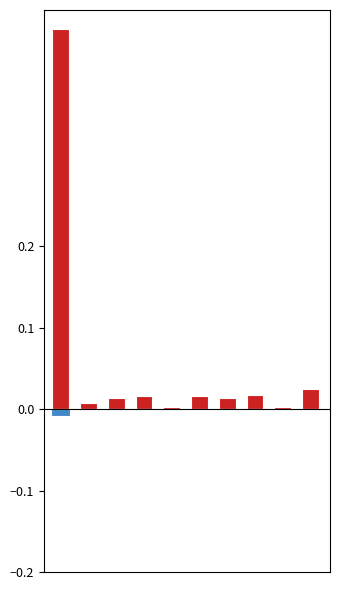

True or false: Array has a value of 0.0 at 2.

True